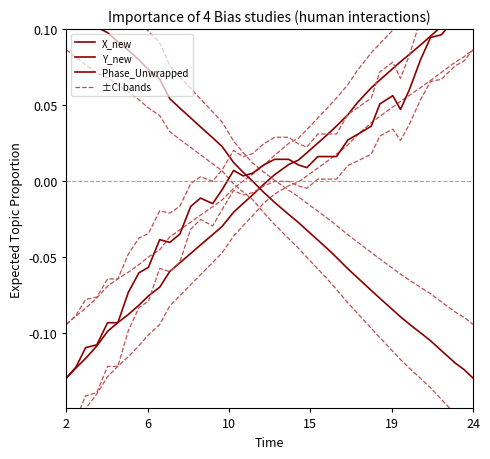

Is it true that X_new equals 0.1 at 13?

False